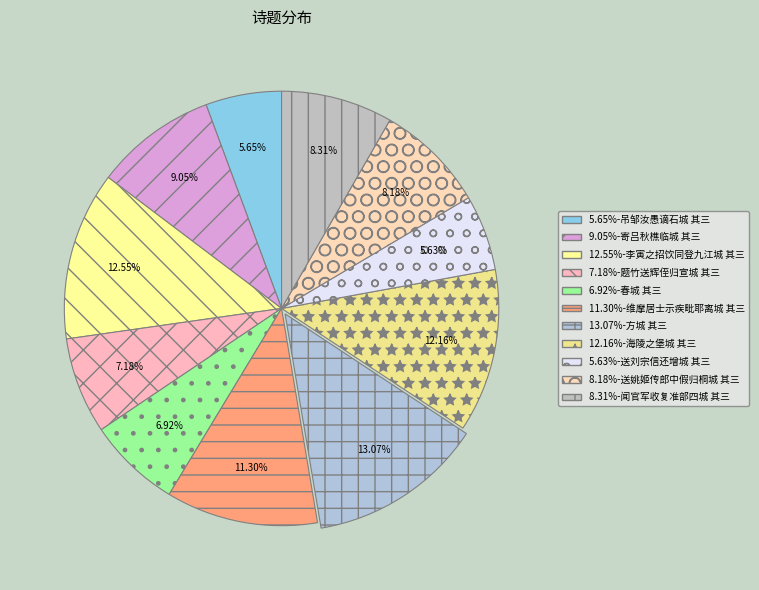

How many segments does this pie chart have?

11